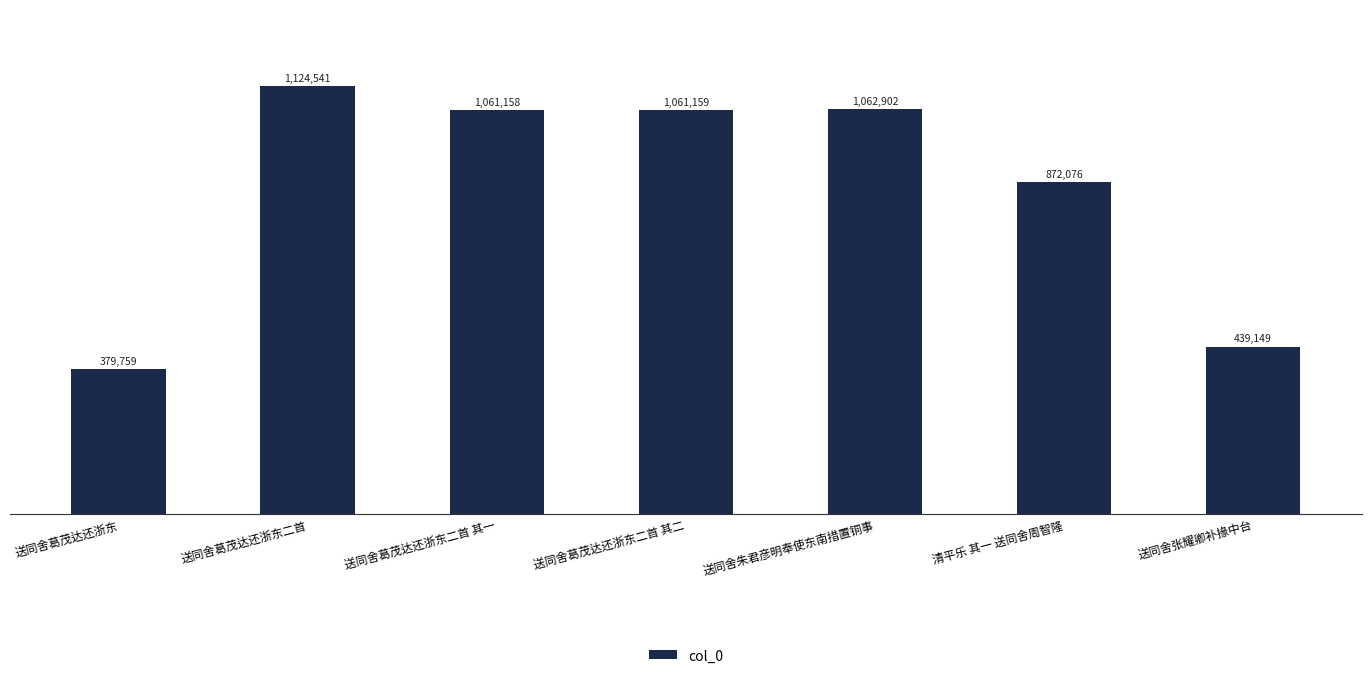

The value at 送同舍葛茂达还浙东二首 其一 is 1061158. True or false?

True